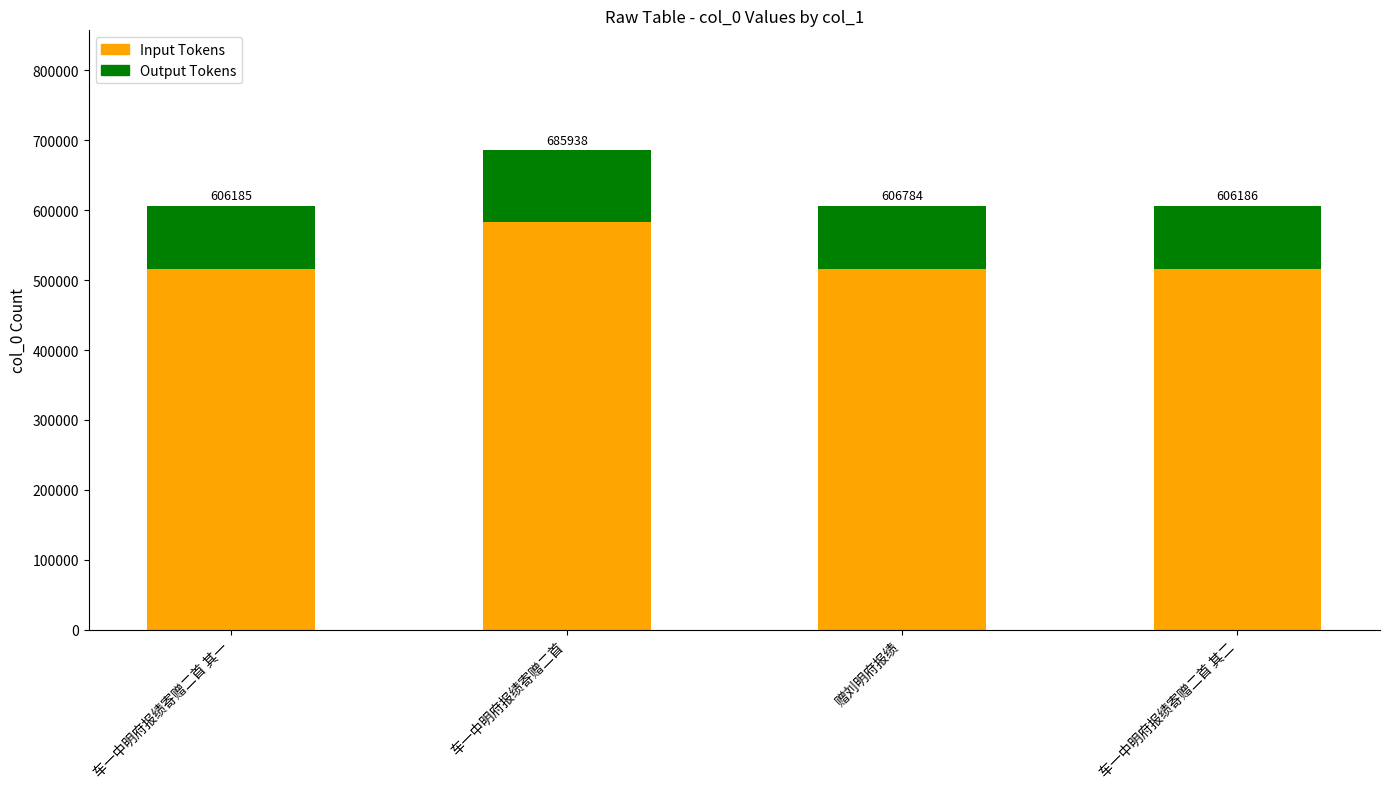

At which category is the sum across all series the highest?

车一中明府报绩寄赠二首